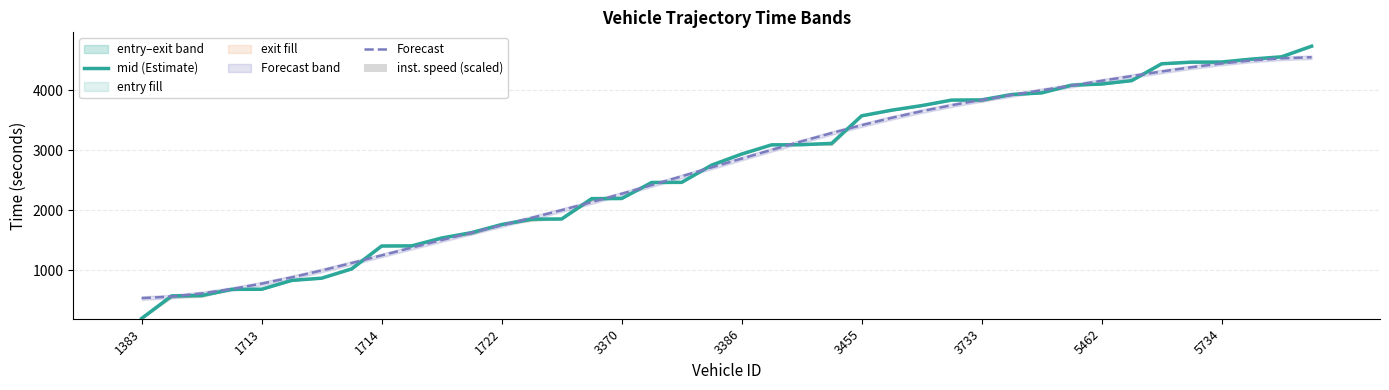

How many values in the inst. speed (scaled) series exceed 2?

29